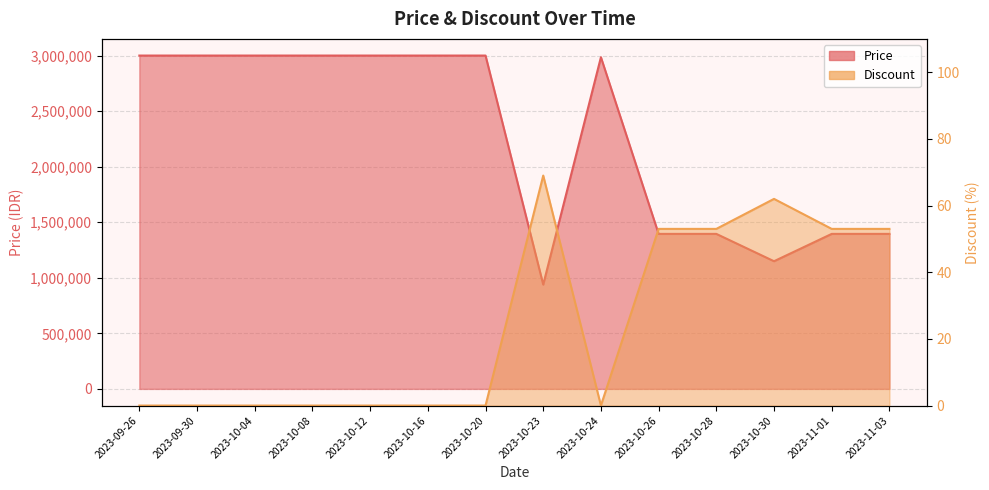

True or false: Price and Discount cross at least once.

False